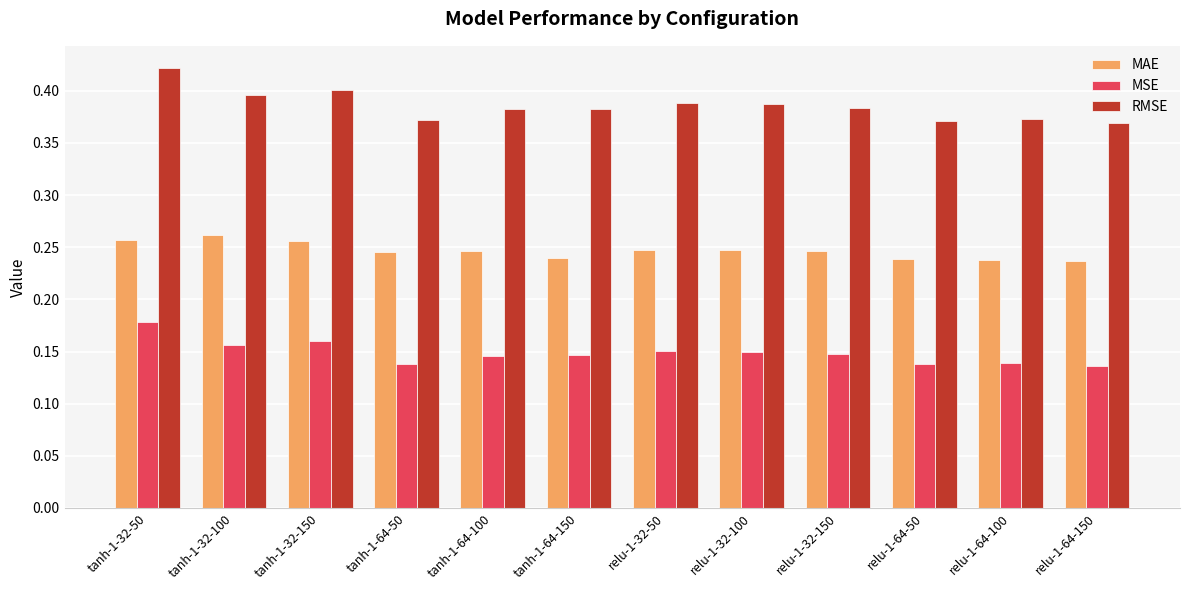

Is it true that RMSE equals 0.4 at relu-1-64-100?

True